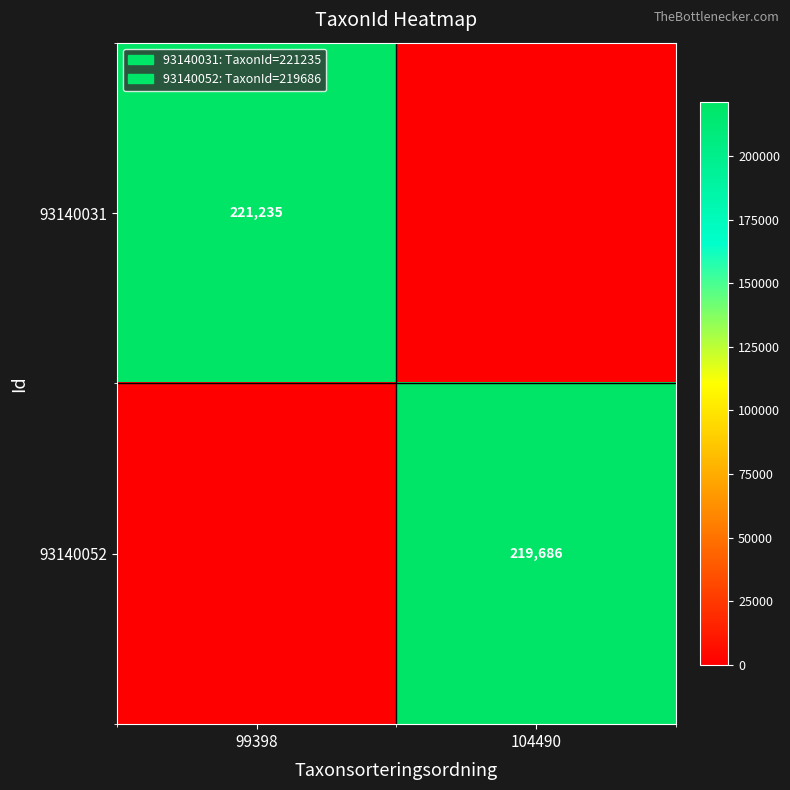

True or false: 93140031 has a value of 142563 at 99398.

False